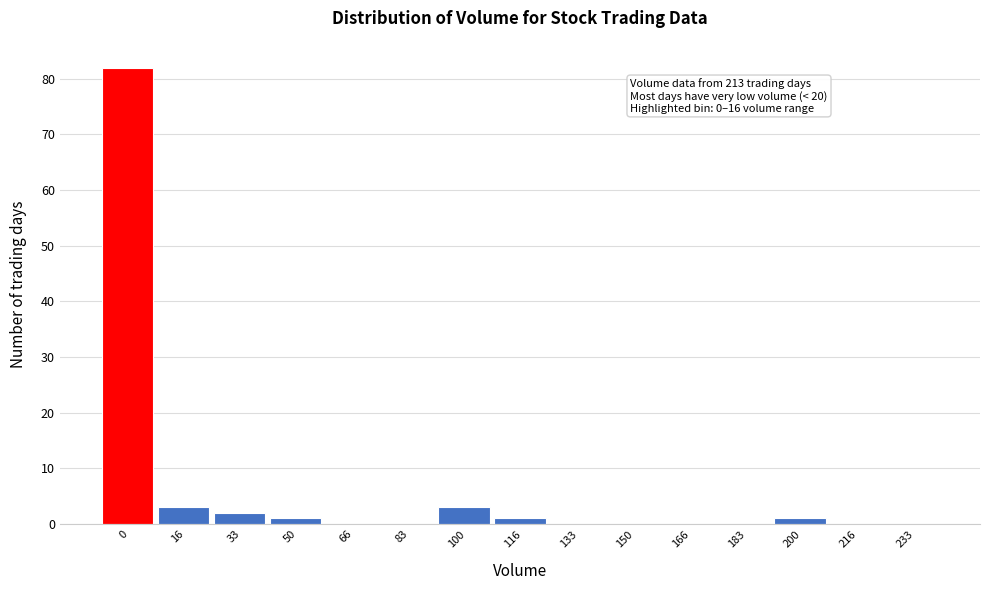

Reading left to right, extract all data points from this chart.

0=82	16=3	33=2	50=1	66=0	83=0	100=3	116=1	133=0	150=0	166=0	183=0	200=1	216=0	233=0